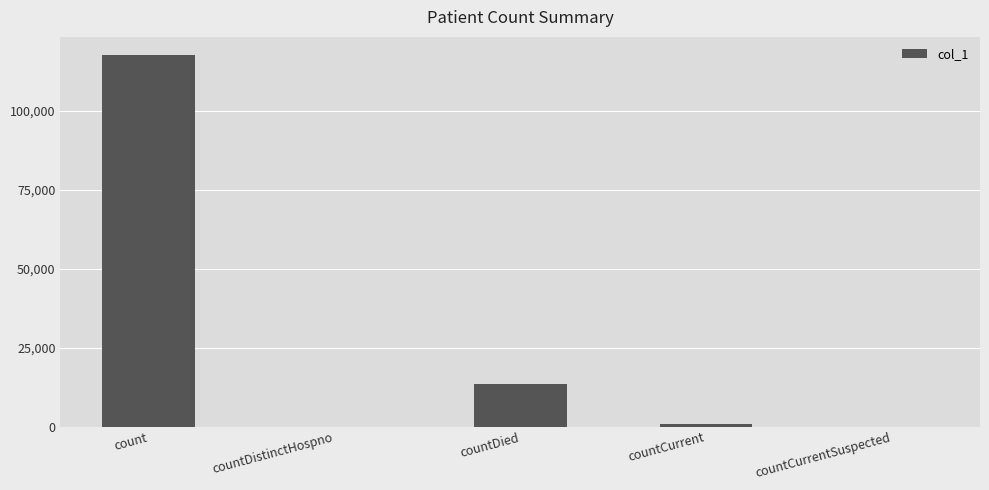

What is the average value?

26410